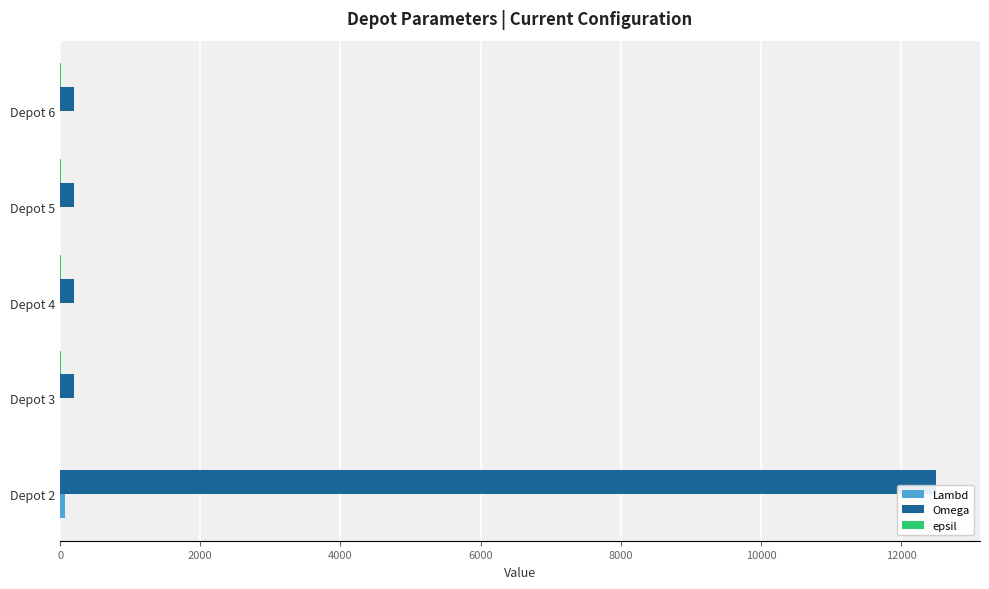

What is the sum of all Omega values?

13300